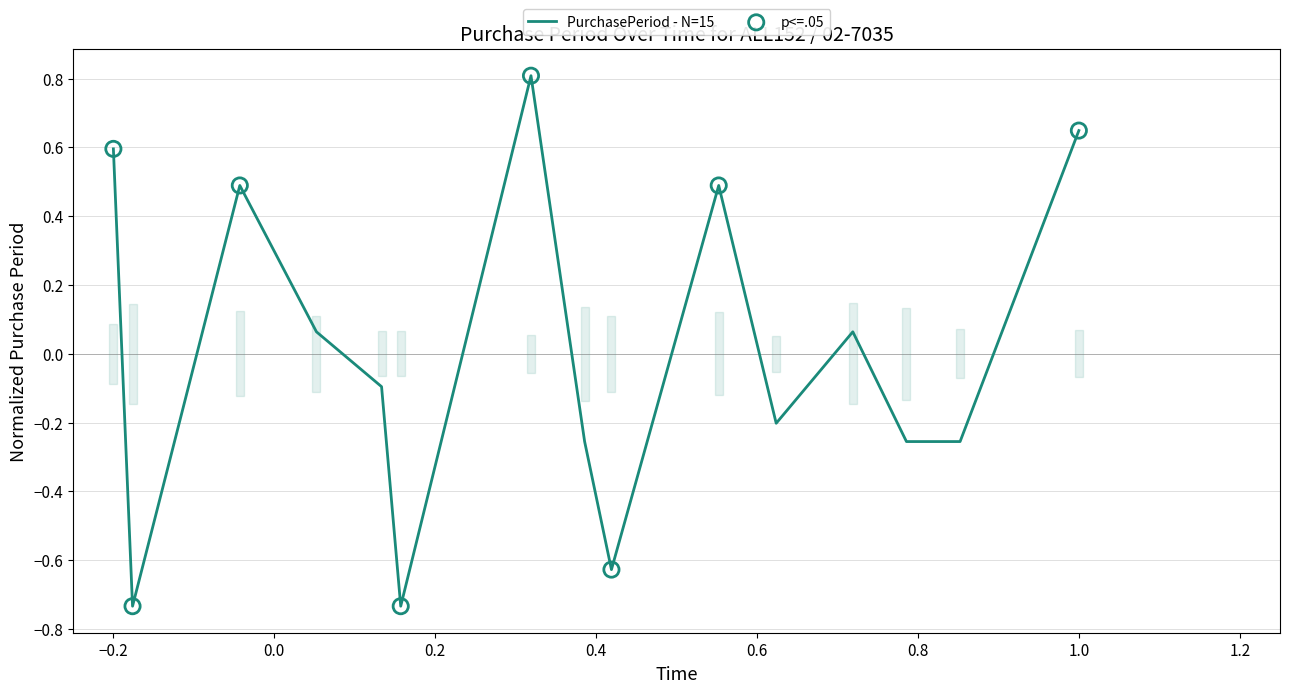

What is the maximum value shown in the chart?

0.8